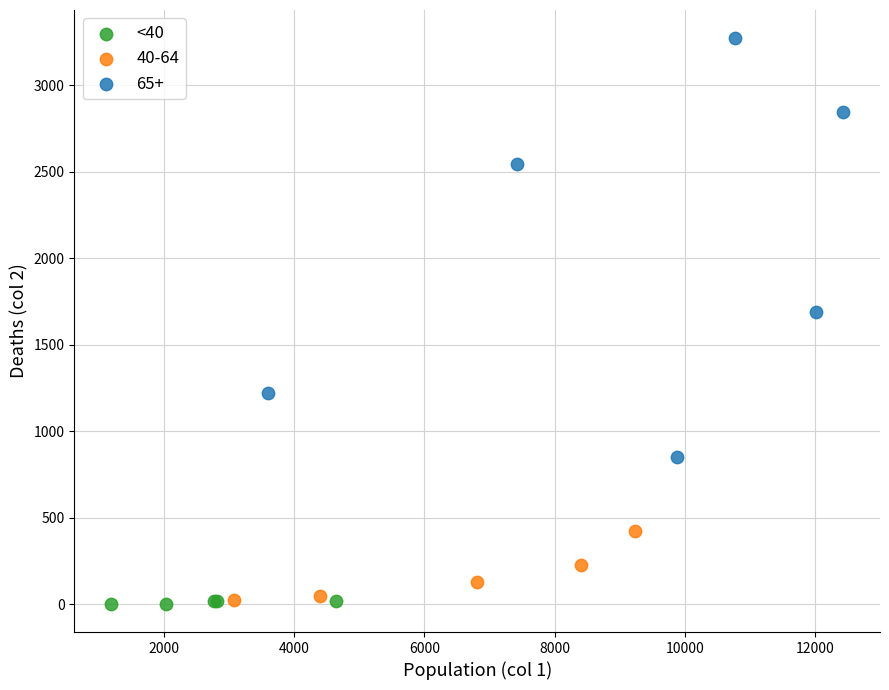

Which series has the largest Y range (max minus min)?

65+